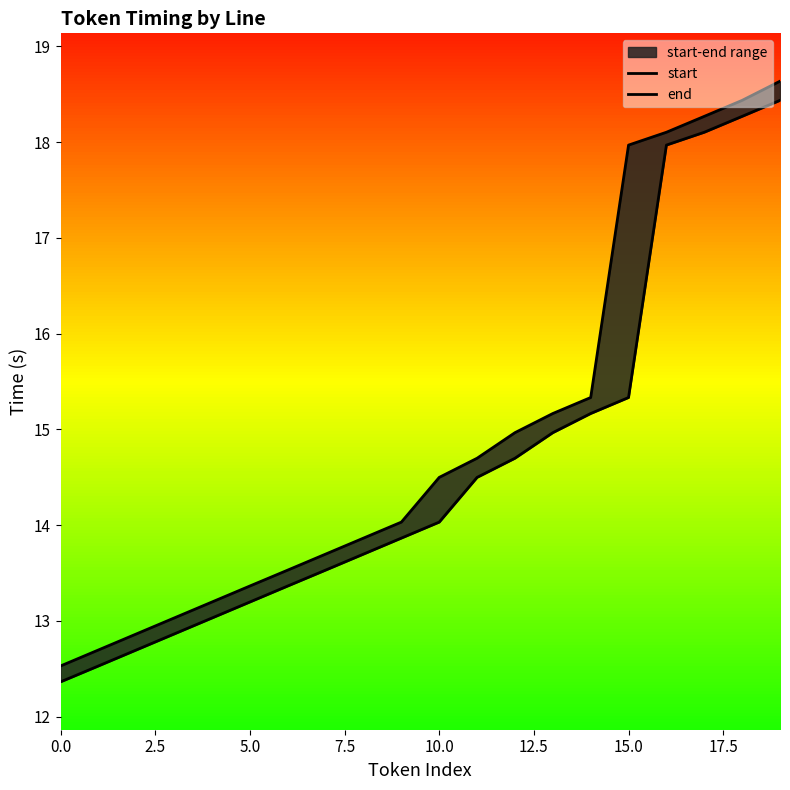

What is the average value of the start series?

14.6